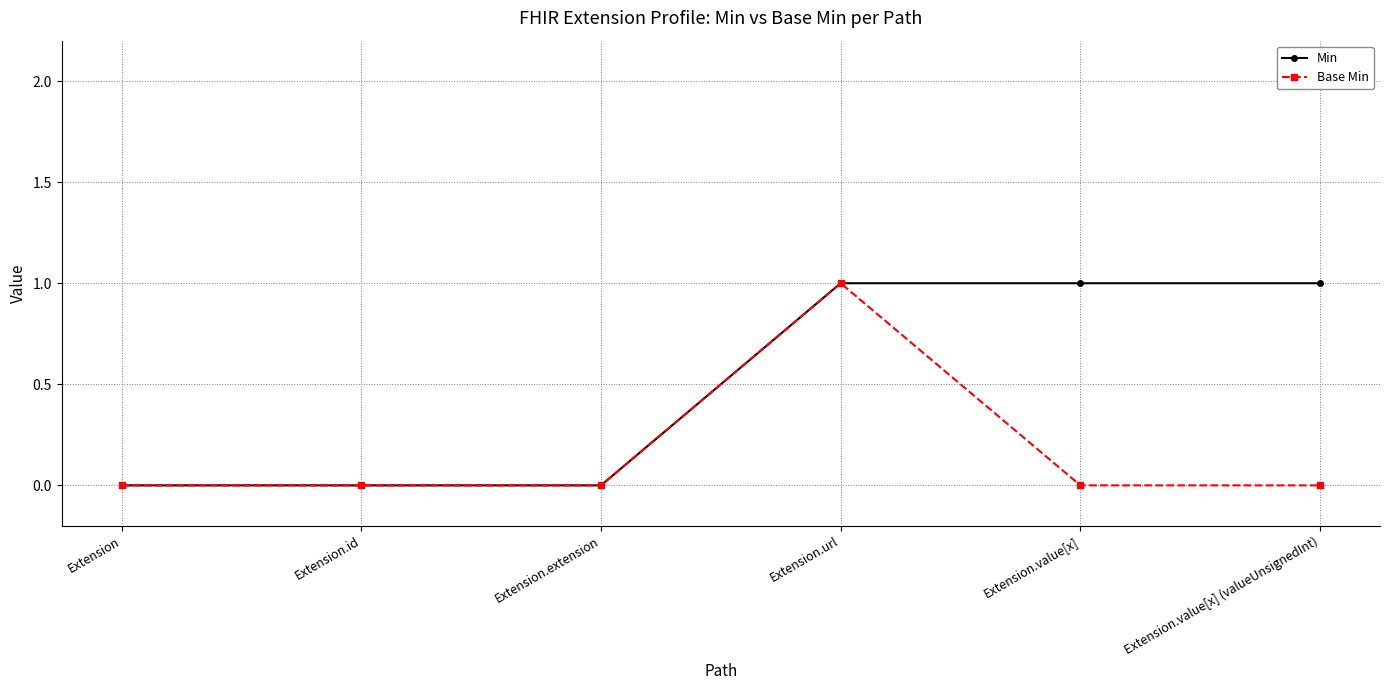

Which series has the largest total across all categories?

Min